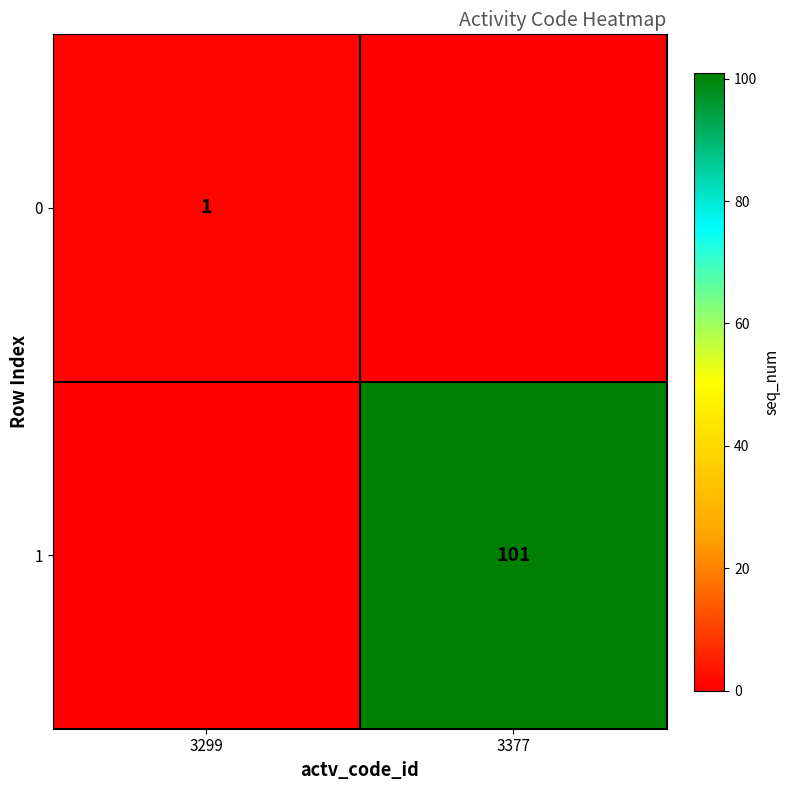

The value of 1 at 3377 is 101. True or false?

True